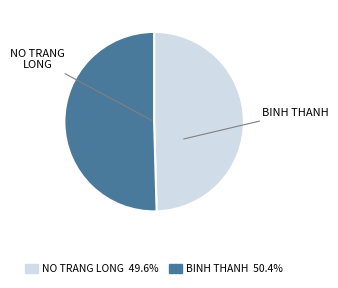

Is there any slice that represents more than half of the pie?

Yes